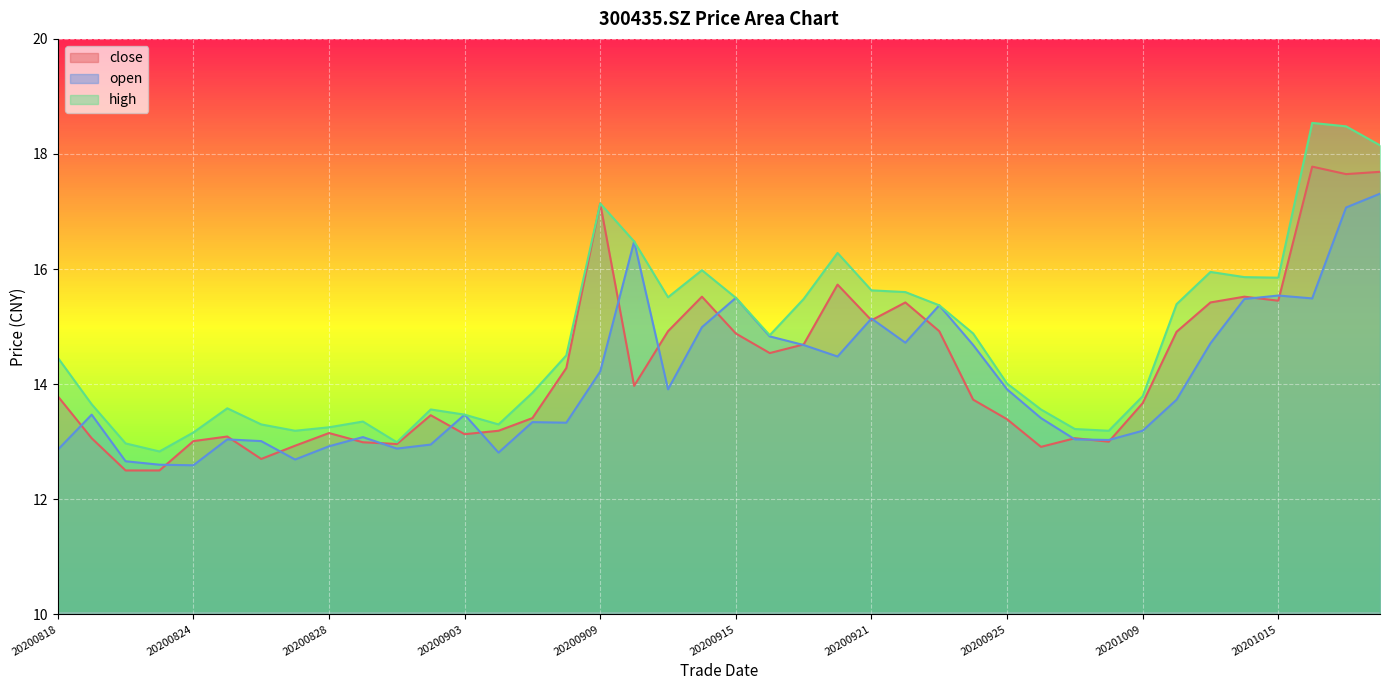

True or false: close and high intersect in this chart.

False